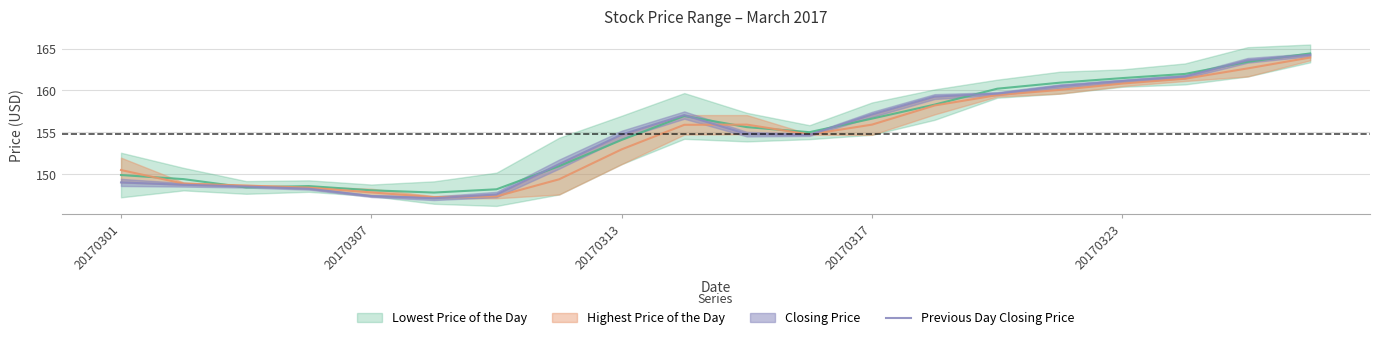

Does the chart have visible grid lines?

Yes